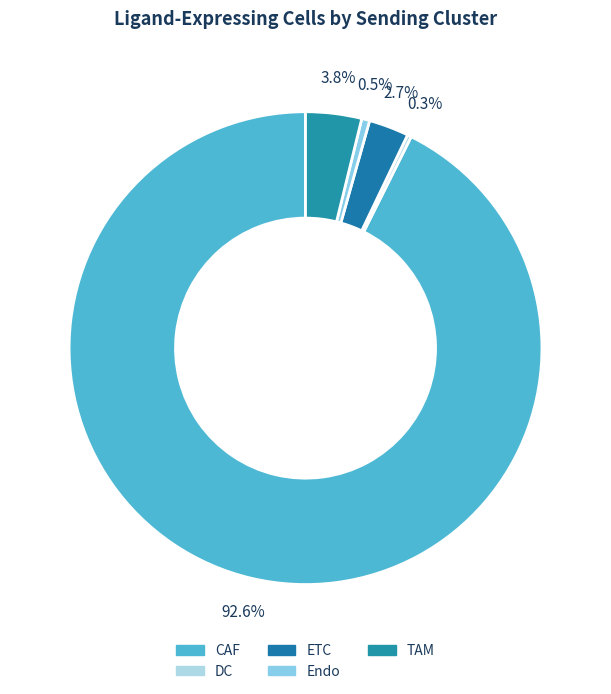

To the nearest percent, what is the average slice percentage?

20%